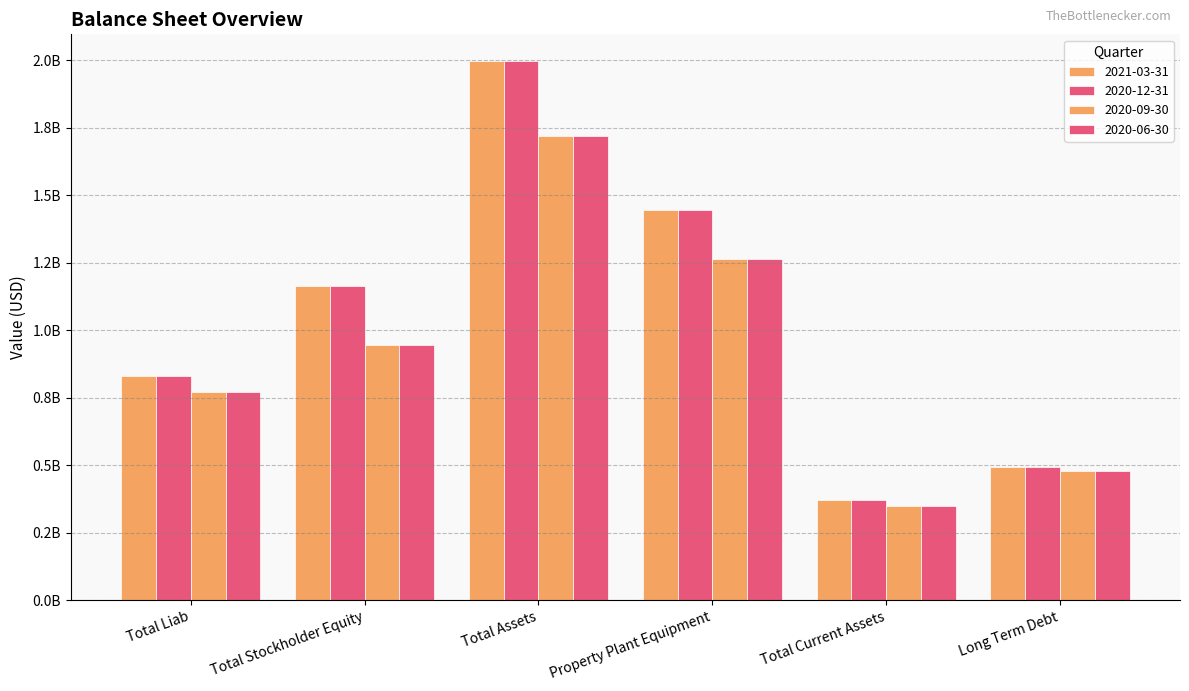

Reading right to left, extract all data points from this chart.

2021-03-31: 493834000	371542000	1444572000	1996331000	1163931000	832400000
2020-12-31: 493834000	371542000	1444572000	1996331000	1163931000	832400000
2020-09-30: 478160000	349145000	1264398000	1717780000	946602000	771178000
2020-06-30: 478160000	349145000	1264398000	1717780000	946602000	771178000